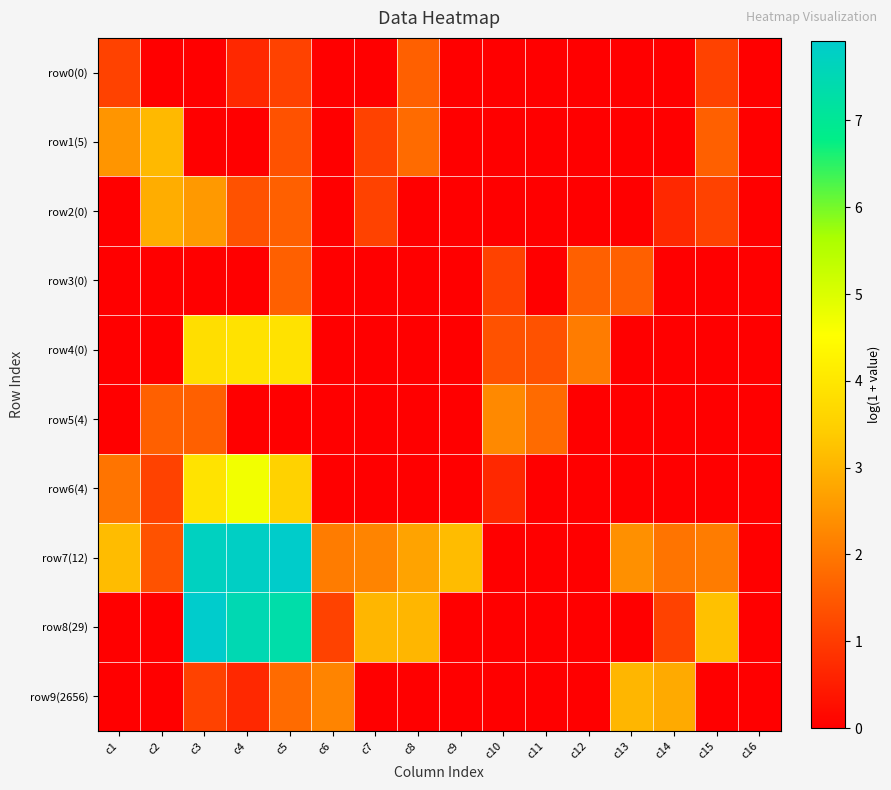

Reading right to left, list all the values displayed in this chart.

row0(0): c16=0.0	c15=1.1	c14=0.0	c13=0.0	c12=0.0	c11=0.0	c10=0.0	c9=0.0	c8=1.6	c7=0.0	c6=0.0	c5=1.1	c4=0.7	c3=0.0	c2=0.0	c1=1.1
row1(5): c16=0.0	c15=1.6	c14=0.0	c13=0.0	c12=0.0	c11=0.0	c10=0.0	c9=0.0	c8=1.8	c7=1.1	c6=0.0	c5=1.4	c4=0.0	c3=0.0	c2=3.1	c1=2.5
row2(0): c16=0.0	c15=1.1	c14=0.7	c13=0.0	c12=0.0	c11=0.0	c10=0.0	c9=0.0	c8=0.0	c7=1.1	c6=0.0	c5=1.6	c4=1.4	c3=2.6	c2=2.9	c1=0.0
row3(0): c16=0.0	c15=0.0	c14=0.0	c13=1.6	c12=1.6	c11=0.0	c10=1.1	c9=0.0	c8=0.0	c7=0.0	c6=0.0	c5=1.6	c4=0.0	c3=0.0	c2=0.0	c1=0.0
row4(0): c16=0.0	c15=0.0	c14=0.0	c13=0.0	c12=2.1	c11=1.4	c10=1.4	c9=0.0	c8=0.0	c7=0.0	c6=0.0	c5=3.9	c4=3.9	c3=3.8	c2=0.0	c1=0.0
row5(4): c16=0.0	c15=0.0	c14=0.0	c13=0.0	c12=0.0	c11=1.8	c10=2.3	c9=0.0	c8=0.0	c7=0.0	c6=0.0	c5=0.0	c4=0.0	c3=1.6	c2=1.6	c1=0.0
row6(4): c16=0.0	c15=0.0	c14=0.0	c13=0.0	c12=0.0	c11=0.0	c10=0.7	c9=0.0	c8=0.0	c7=0.0	c6=0.0	c5=3.6	c4=4.7	c3=3.9	c2=1.1	c1=1.9
row7(12): c16=0.0	c15=2.1	c14=1.9	c13=2.4	c12=0.0	c11=0.0	c10=0.0	c9=3.1	c8=2.7	c7=2.2	c6=2.1	c5=7.9	c4=7.8	c3=7.7	c2=1.4	c1=3.1
row8(29): c16=0.0	c15=3.2	c14=1.1	c13=0.0	c12=0.0	c11=0.0	c10=0.0	c9=0.0	c8=3.0	c7=3.0	c6=1.1	c5=7.3	c4=7.5	c3=7.9	c2=0.0	c1=0.0
row9(2656): c16=0.0	c15=0.0	c14=2.8	c13=3.0	c12=0.0	c11=0.0	c10=0.0	c9=0.0	c8=0.0	c7=0.0	c6=2.2	c5=1.8	c4=0.7	c3=1.1	c2=0.0	c1=0.0